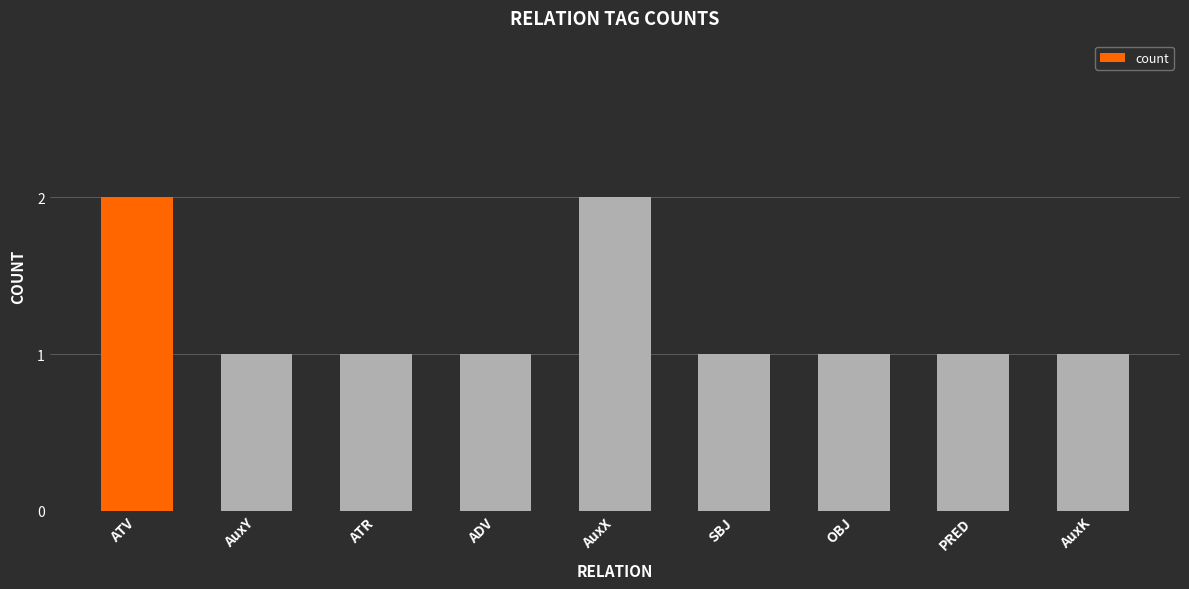

What is the label of the 1st bar from the left?

ATV